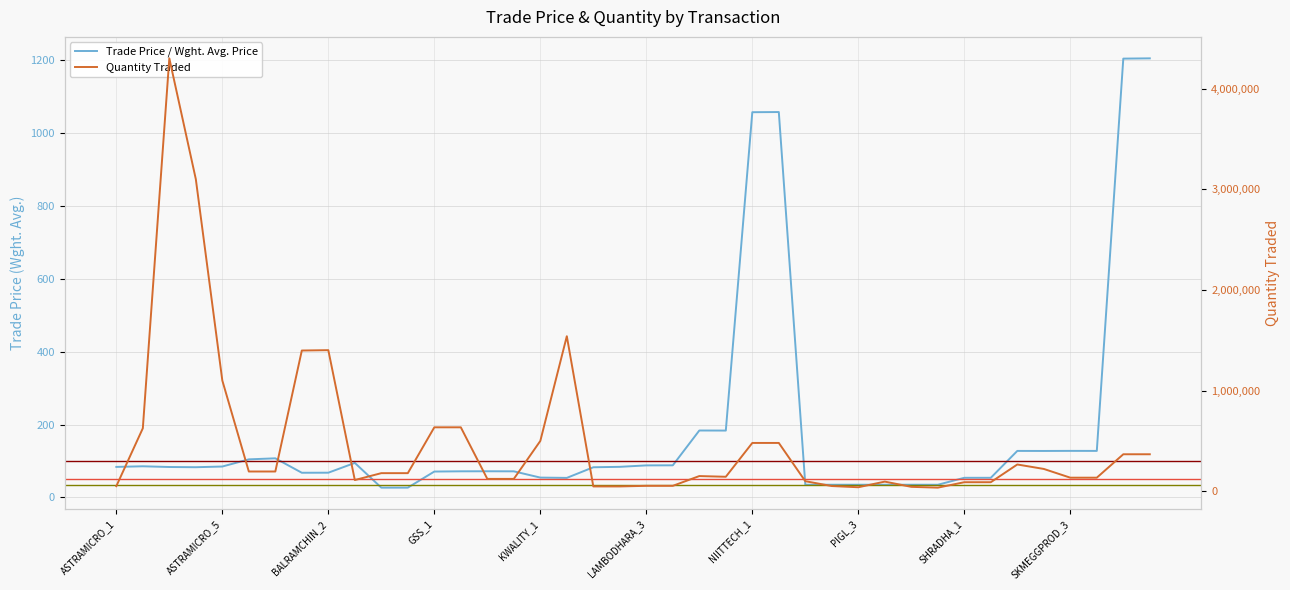

True or false: Trade Price / Wght. Avg. Price and Quantity Traded cross at least once.

False